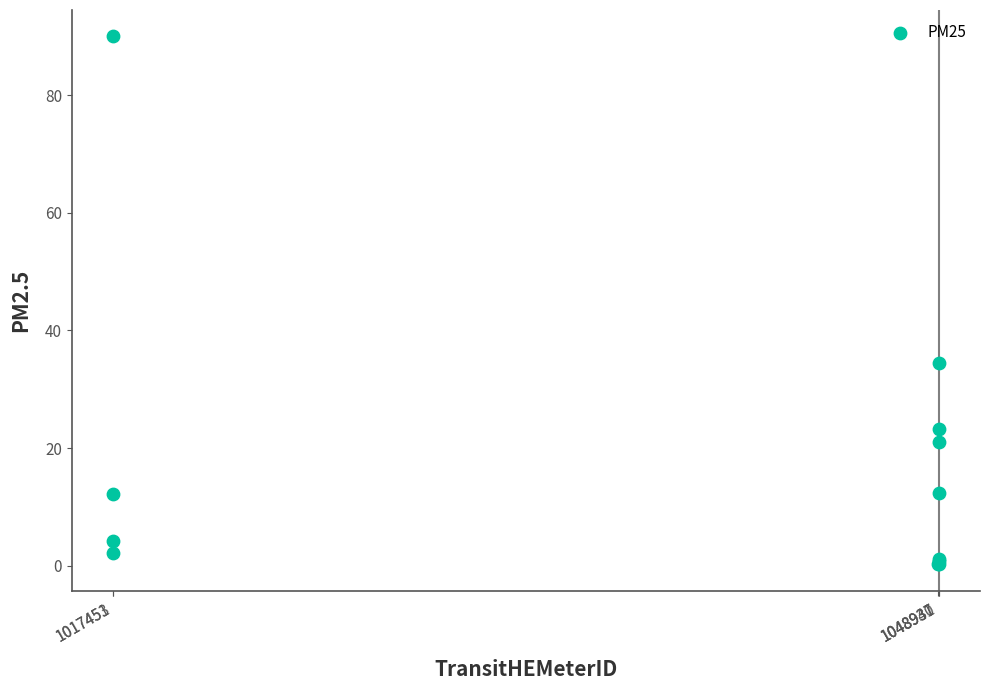

What Y value in the scatter plot is closest to 45?

34.5